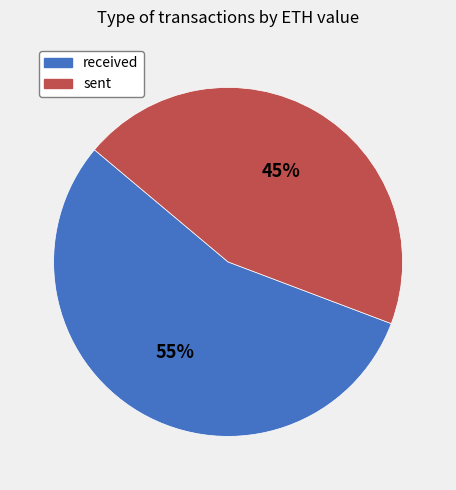

To the nearest percent, what percentage of the pie is sent?

45%